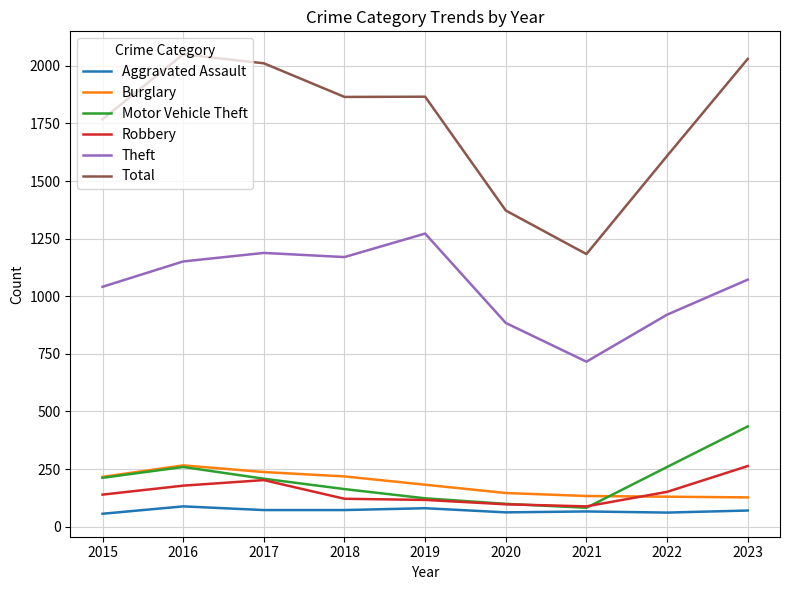

In Burglary, how many points are higher than both neighbors (excluding endpoints)?

1